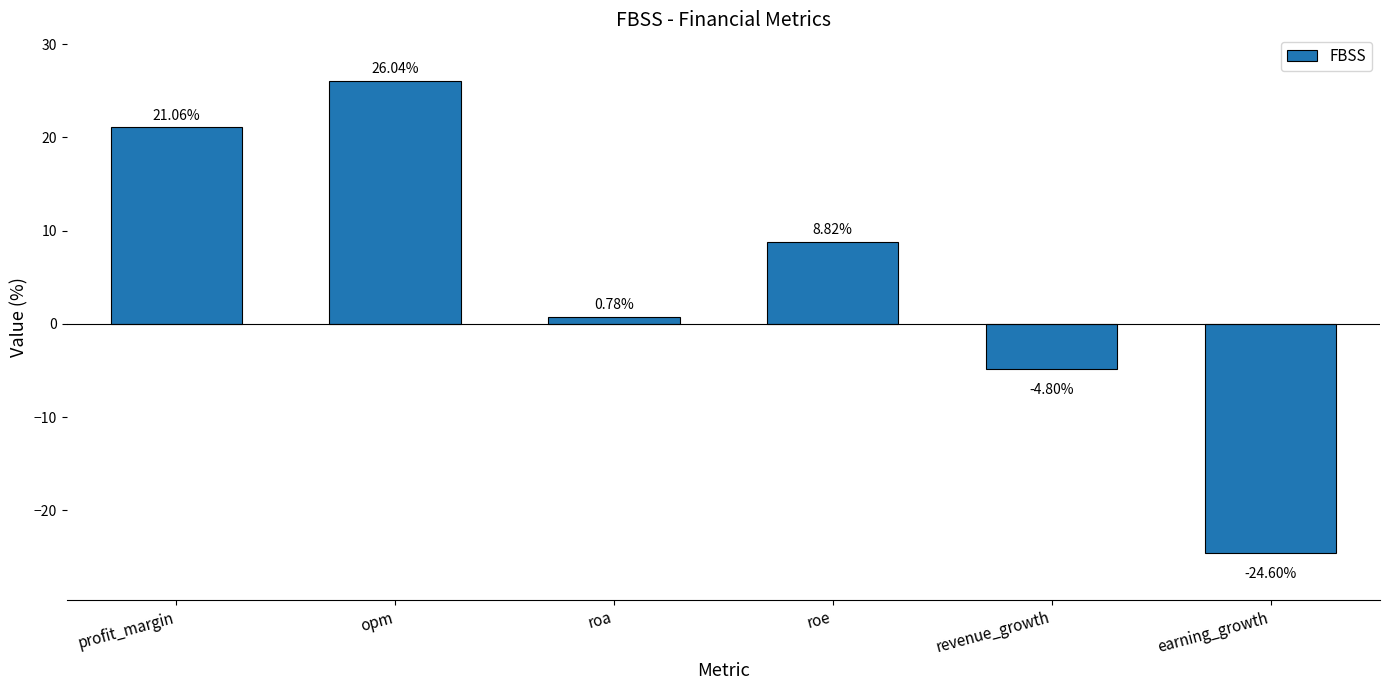

What is the difference between the maximum and minimum values?

50.6